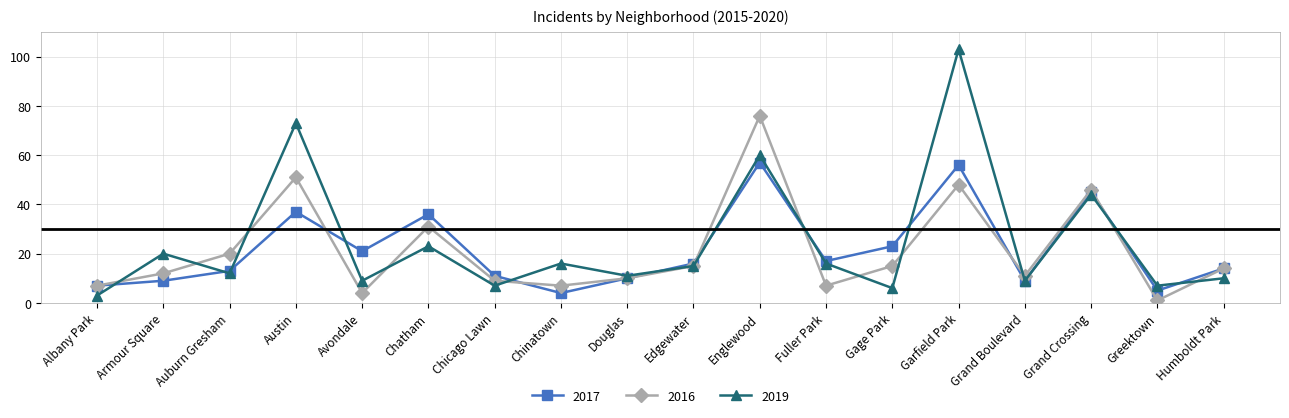

What is the total value across all series at Austin?

161